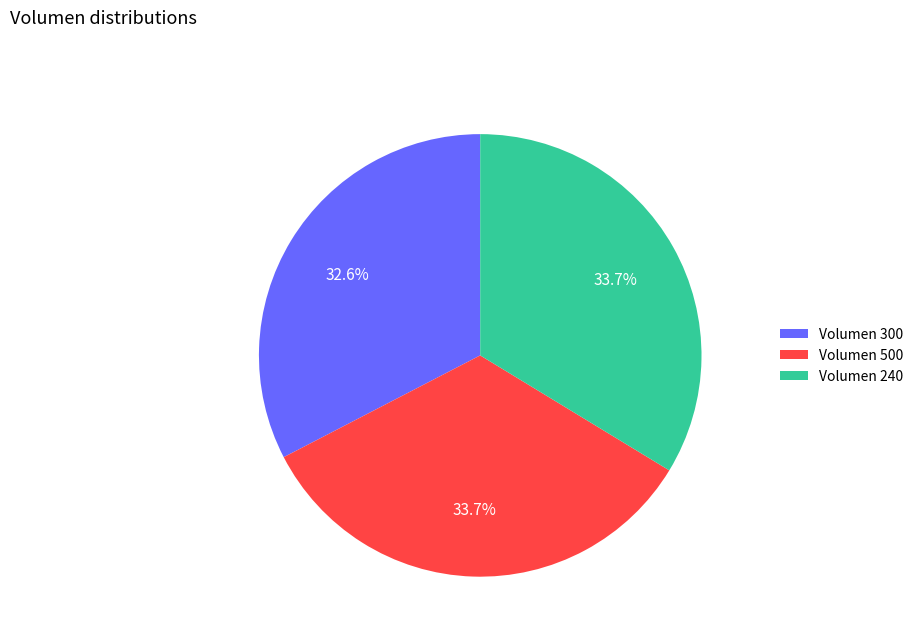

What is the ratio of the value at Volumen 500 to the value at Volumen 240?

1.0